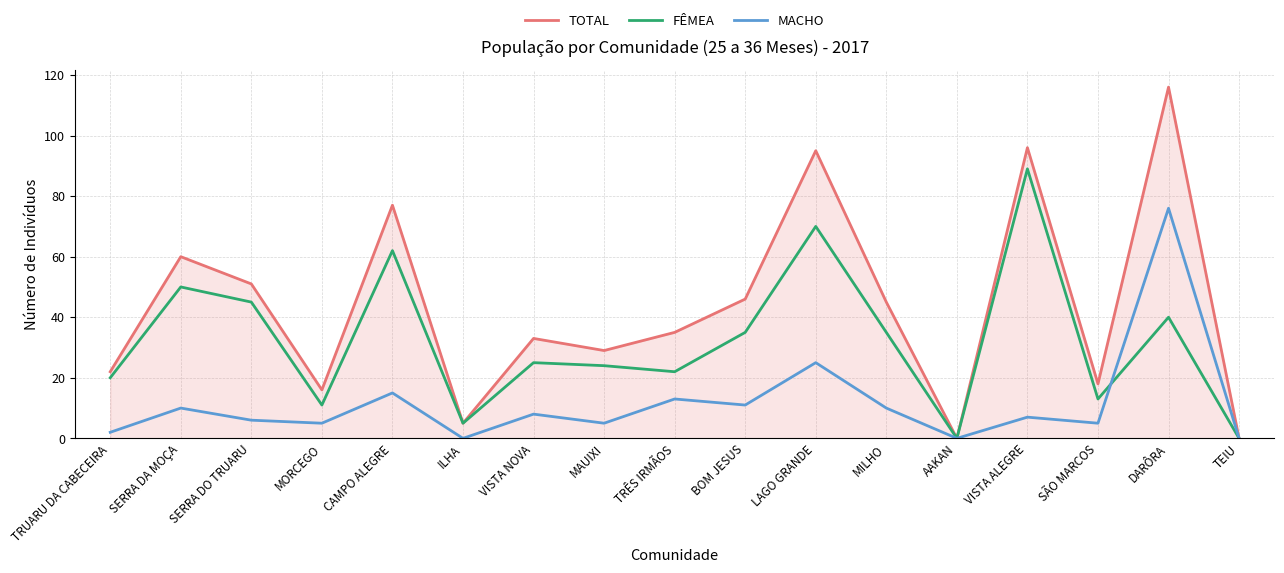

How many distinct data groups are displayed?

3